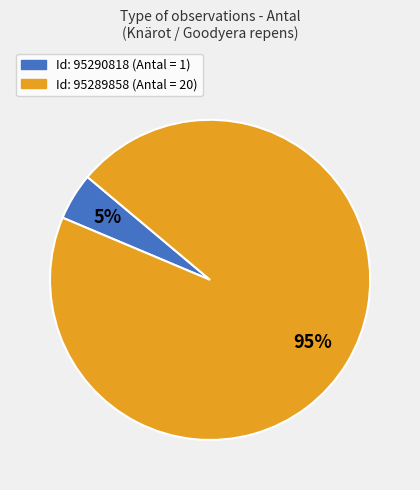

Is there any slice that represents more than half of the pie?

Yes